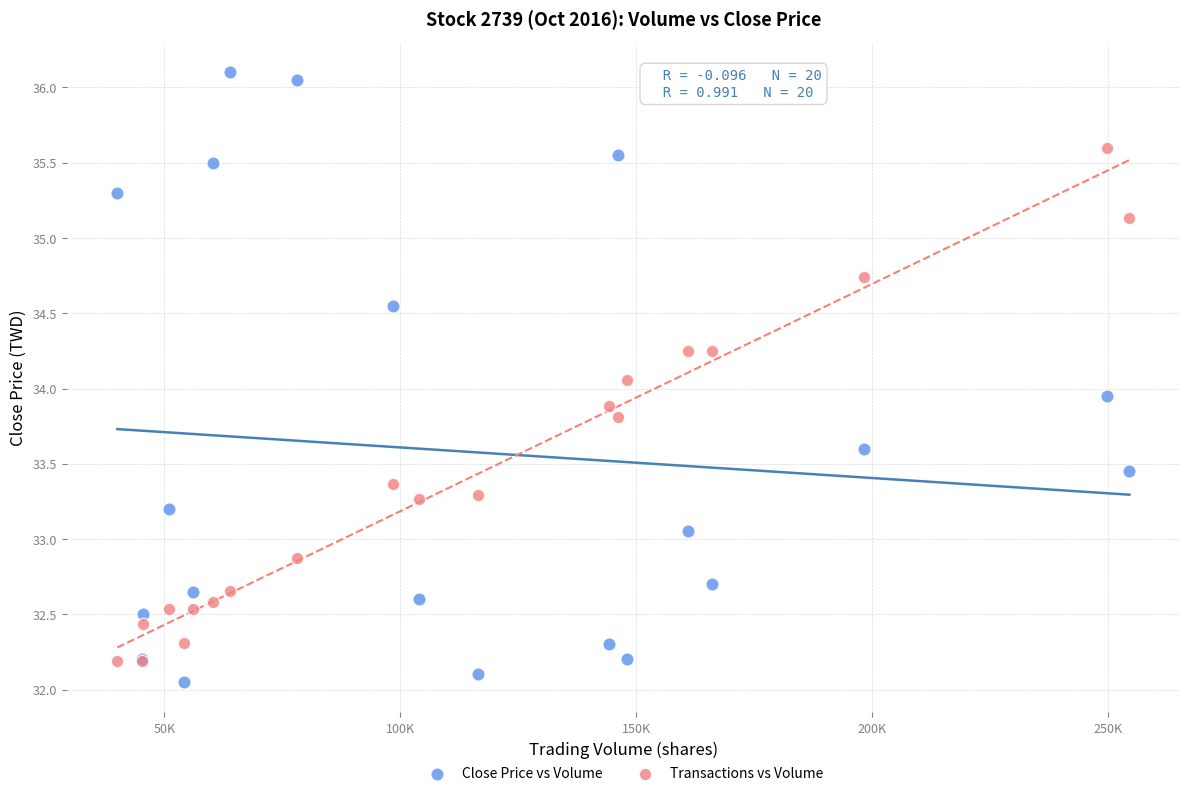

Which series contains the highest Y value?

Close Price vs Volume